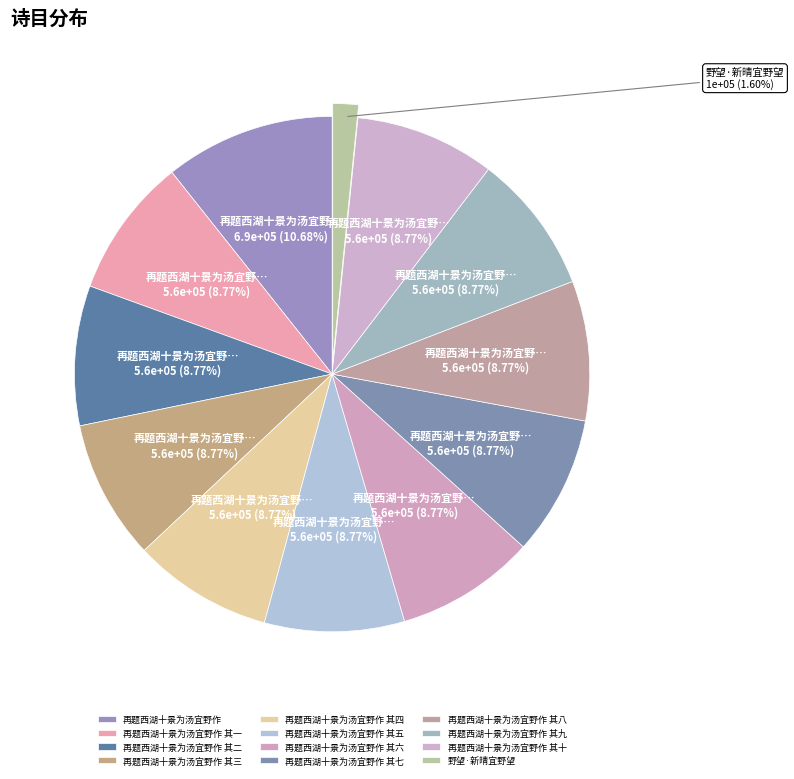

What is the change in value from 再题西湖十景为汤宜野作 其六 to 野望·新晴宜野望?

-461521